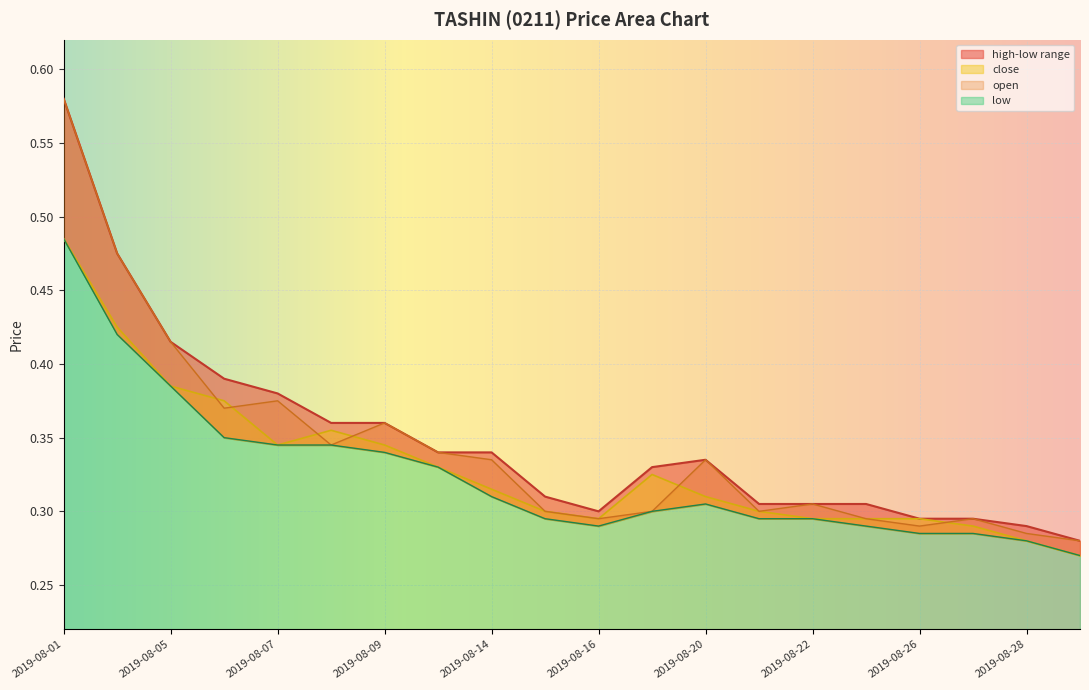

True or false: low has a value of 0.3 at 2019-08-22.

True